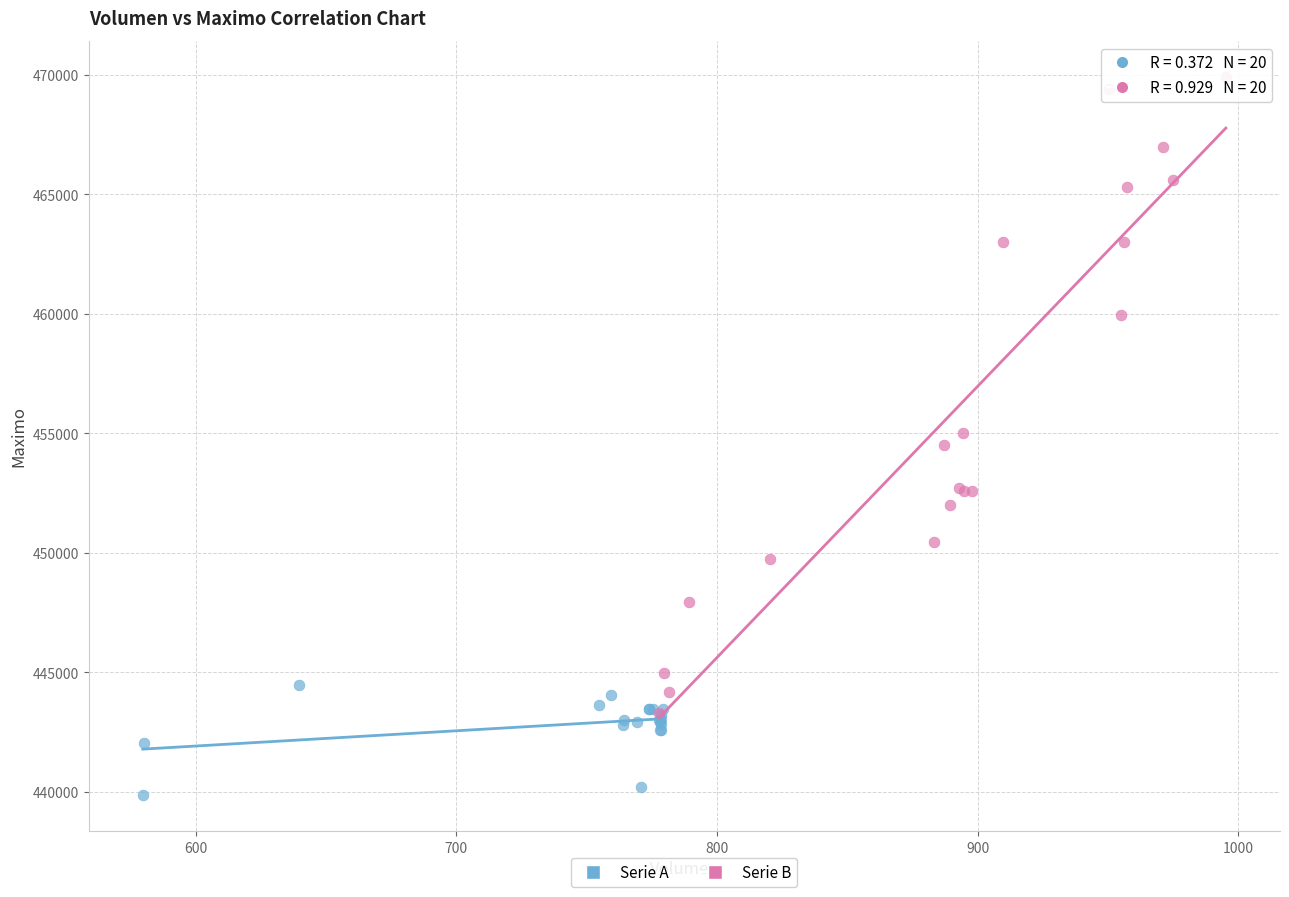

Which series reaches the minimum Y coordinate?

Serie A